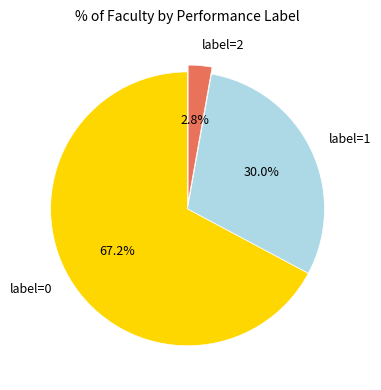

Which category has the biggest portion of the pie?

label=0